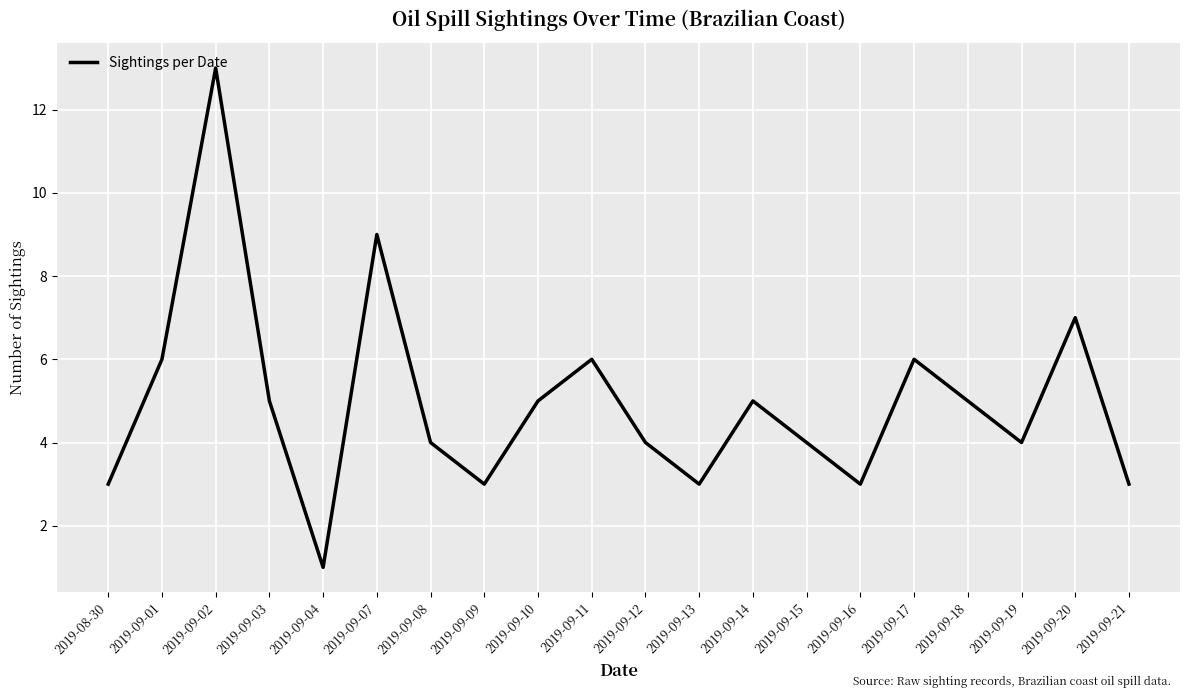

The chart shows a value of 3 at 2019-09-17. True or false?

False